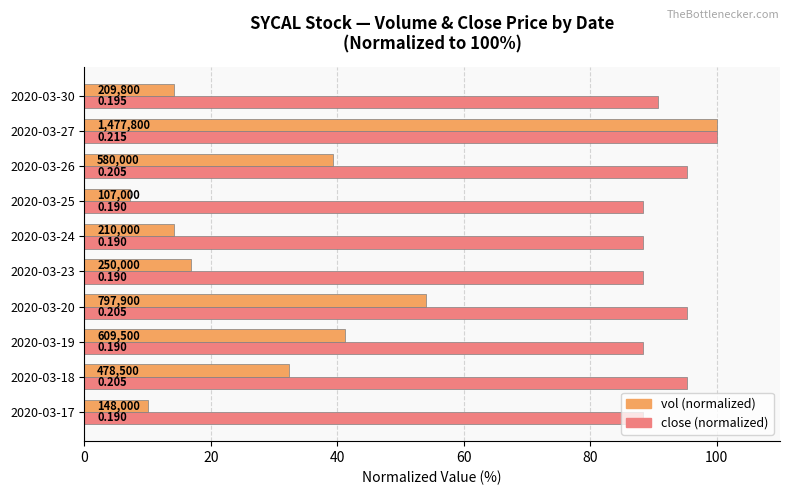

What are all the series names shown in the legend?

vol (normalized), close (normalized)